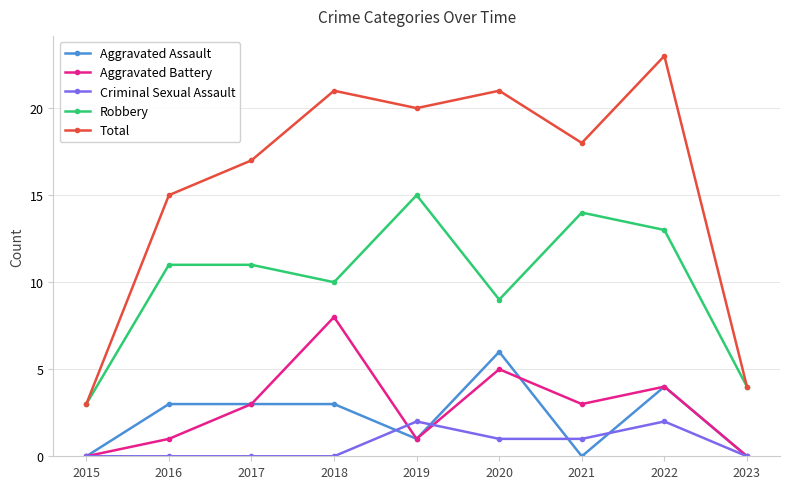

Rank the series at 2021 from lowest to highest value.

Aggravated Assault, Criminal Sexual Assault, Aggravated Battery, Robbery, Total